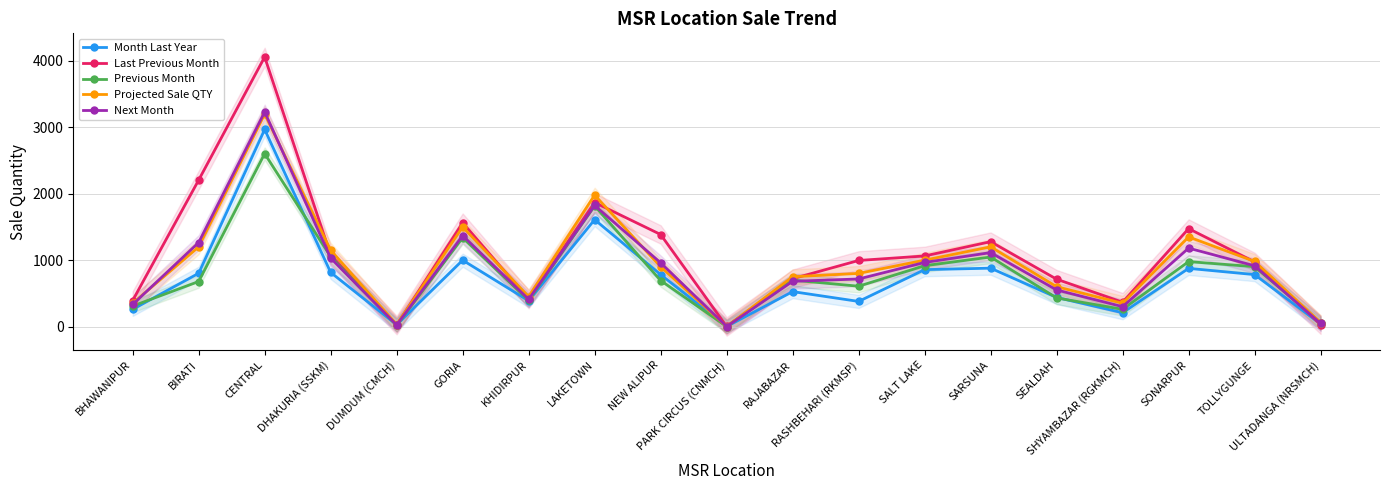

What is the sum of all Previous Month values?

14797.0